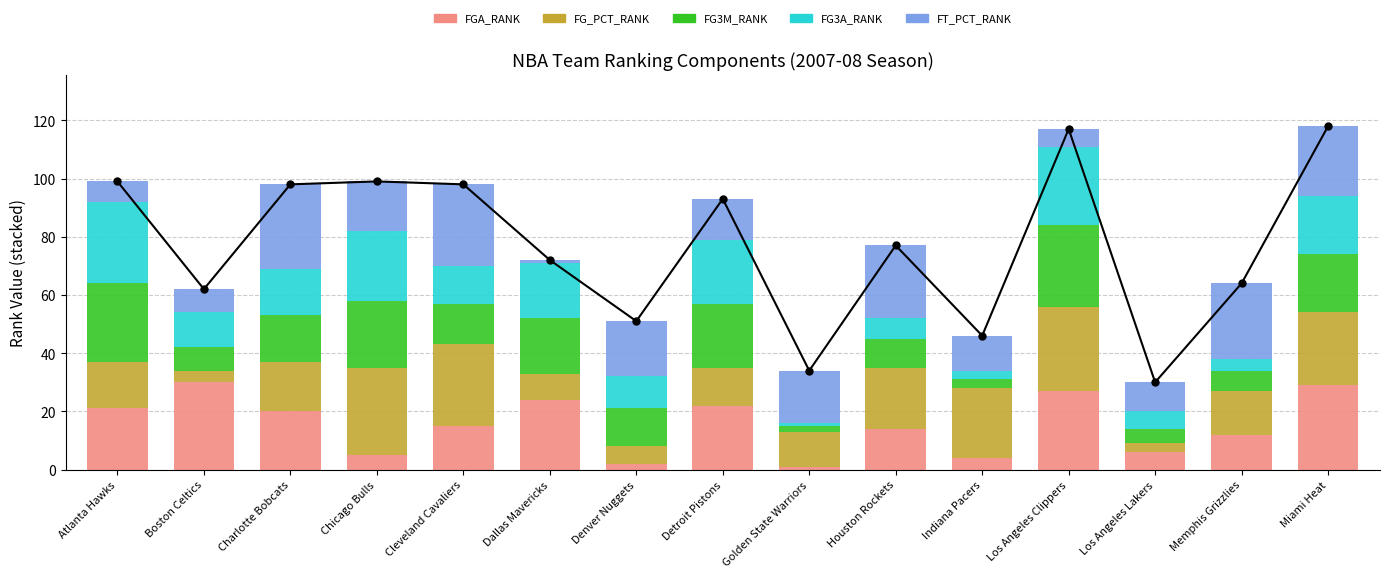

What are all the series names shown in the legend?

FGA_RANK, FG_PCT_RANK, FG3M_RANK, FG3A_RANK, FT_PCT_RANK